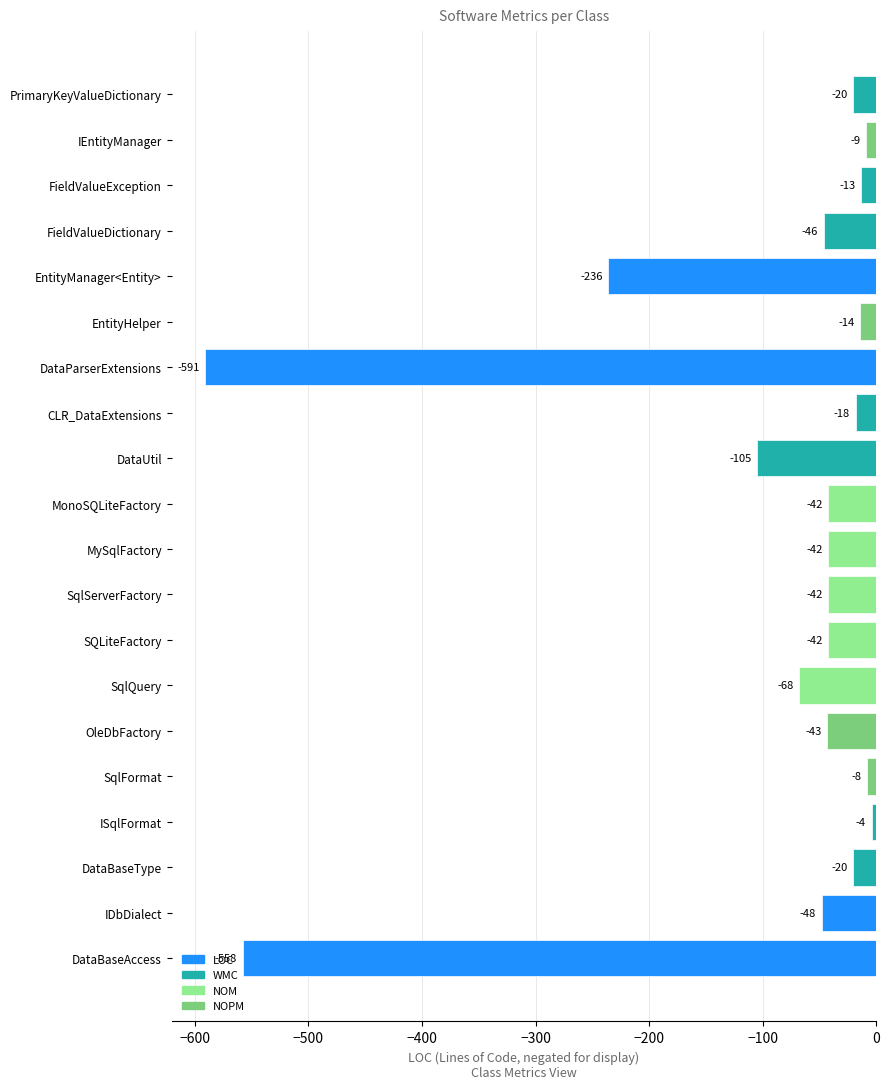

Is it true that the value at SqlQuery is -109?

False